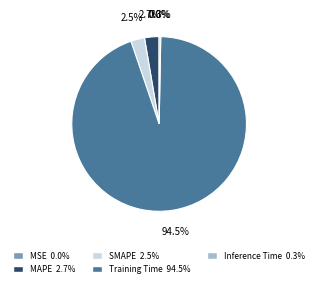

To the nearest percent, what is the difference between the largest and smallest slice percentages?

94%